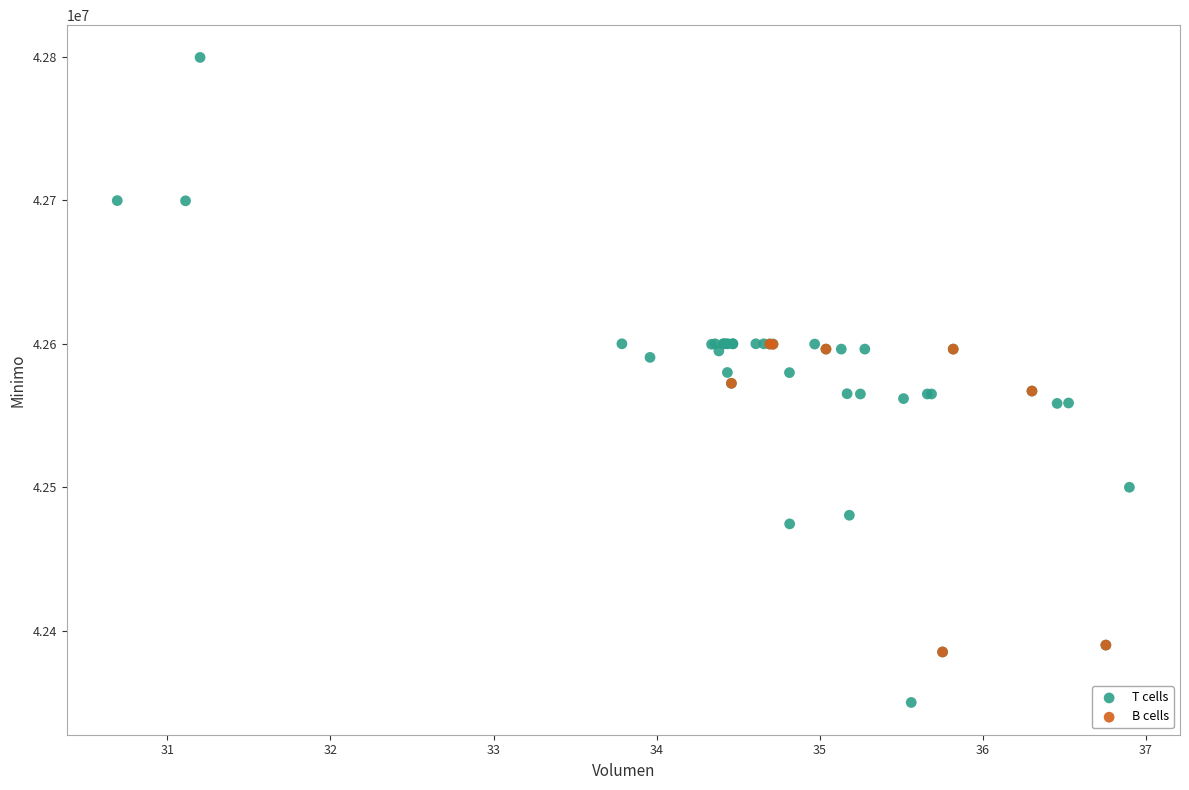

Which series contains the highest Y value?

T cells